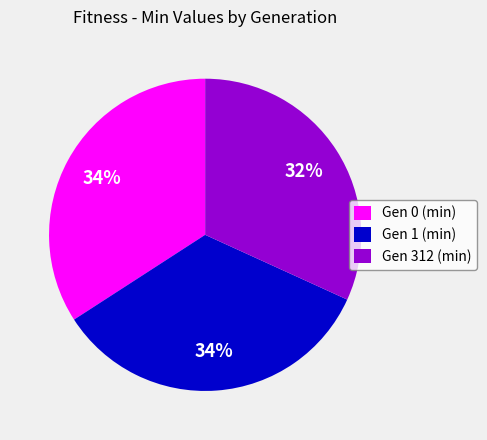

Count the number of slices in the pie.

3